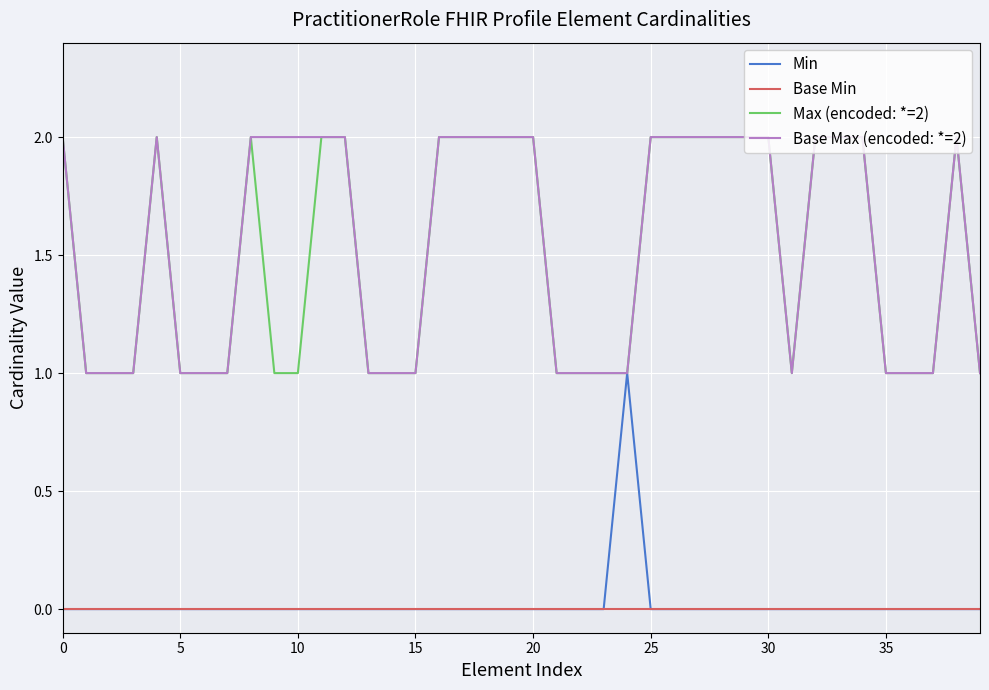

Does the chart have visible grid lines?

Yes